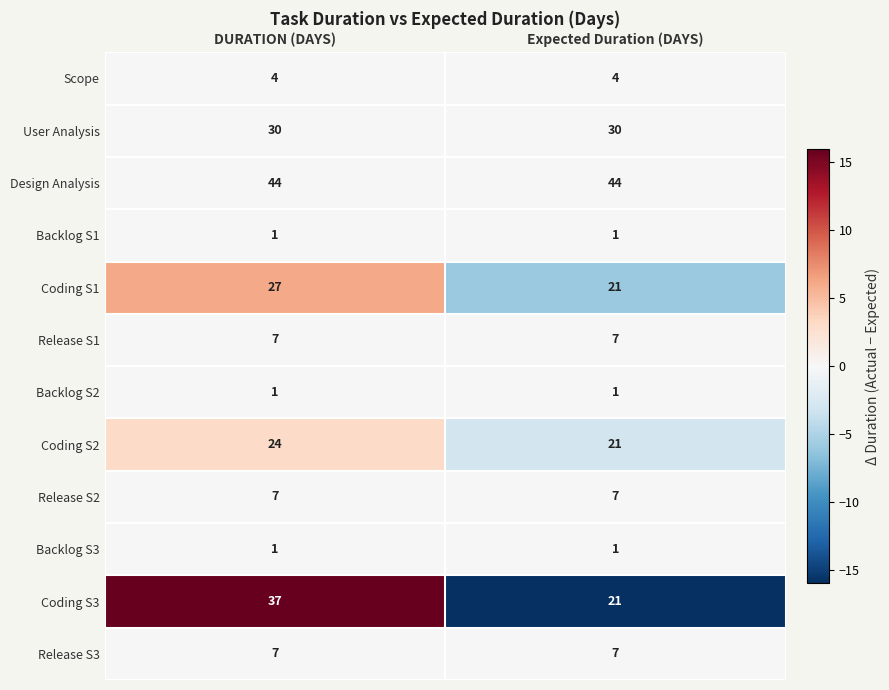

Rank the categories by Coding S3 value from lowest to highest.

Expected Duration (DAYS), DURATION (DAYS)